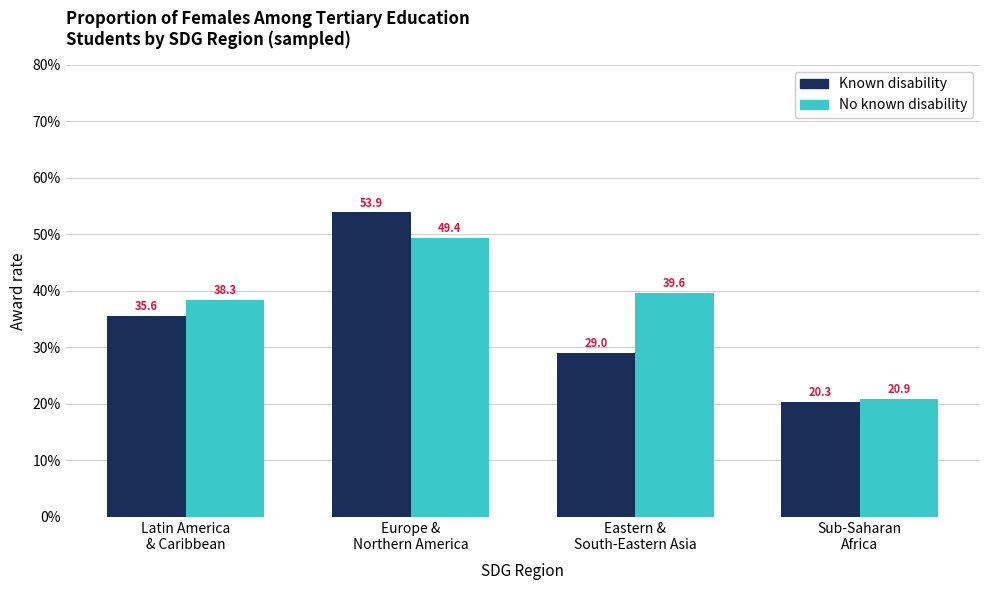

Is it true that Known disability equals 88.6 at Europe &
Northern America?

False